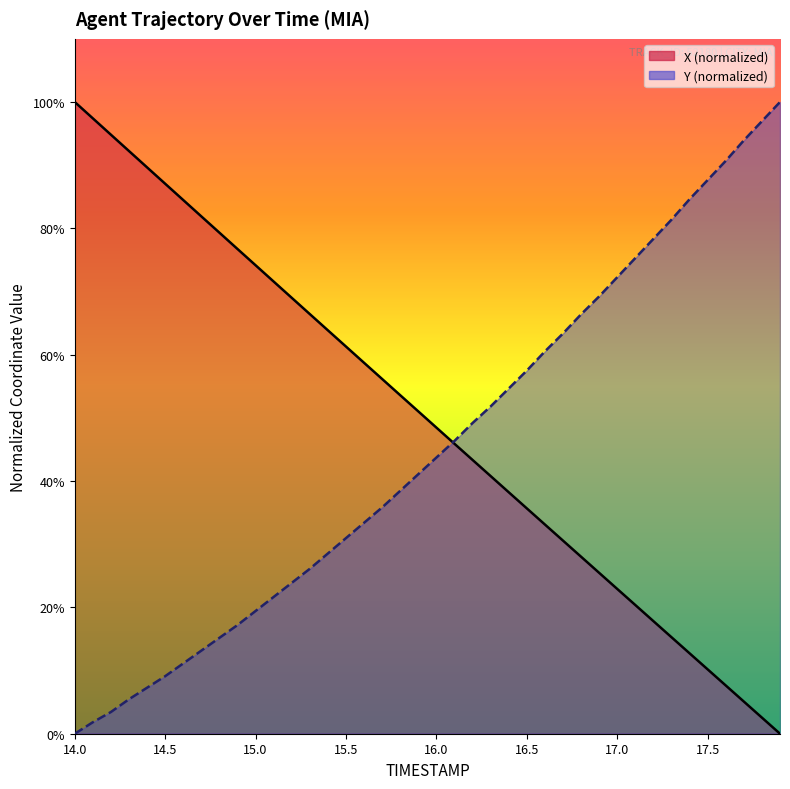

List the series in order of their peak value, lowest first.

X, Y